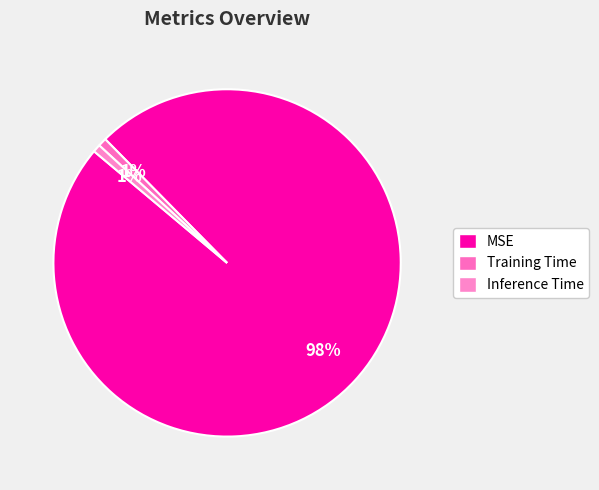

Rank the categories by value from highest to lowest.

MSE, Training Time, Inference Time